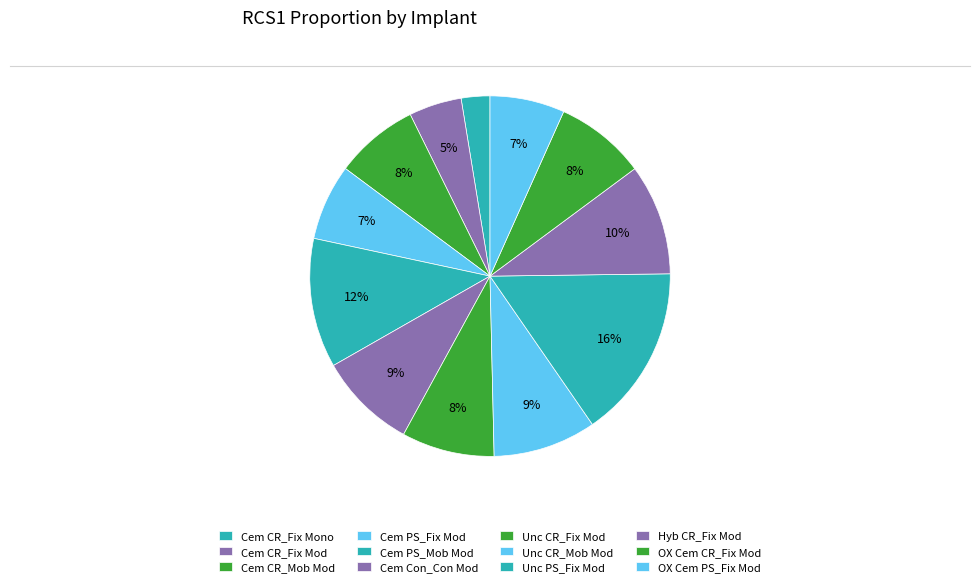

Does Unc PS_Fix Mod represent more than half of the total?

No